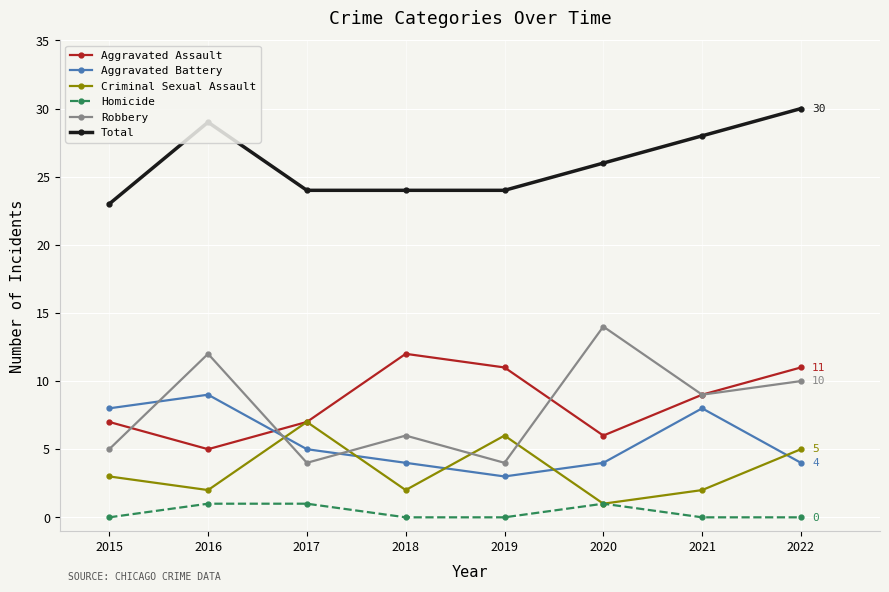

Reading right to left, transcribe all the data shown in this chart.

Aggravated Assault: 11	9	6	11	12	7	5	7
Aggravated Battery: 4	8	4	3	4	5	9	8
Criminal Sexual Assault: 5	2	1	6	2	7	2	3
Homicide: 0	0	1	0	0	1	1	0
Robbery: 10	9	14	4	6	4	12	5
Total: 30	28	26	24	24	24	29	23